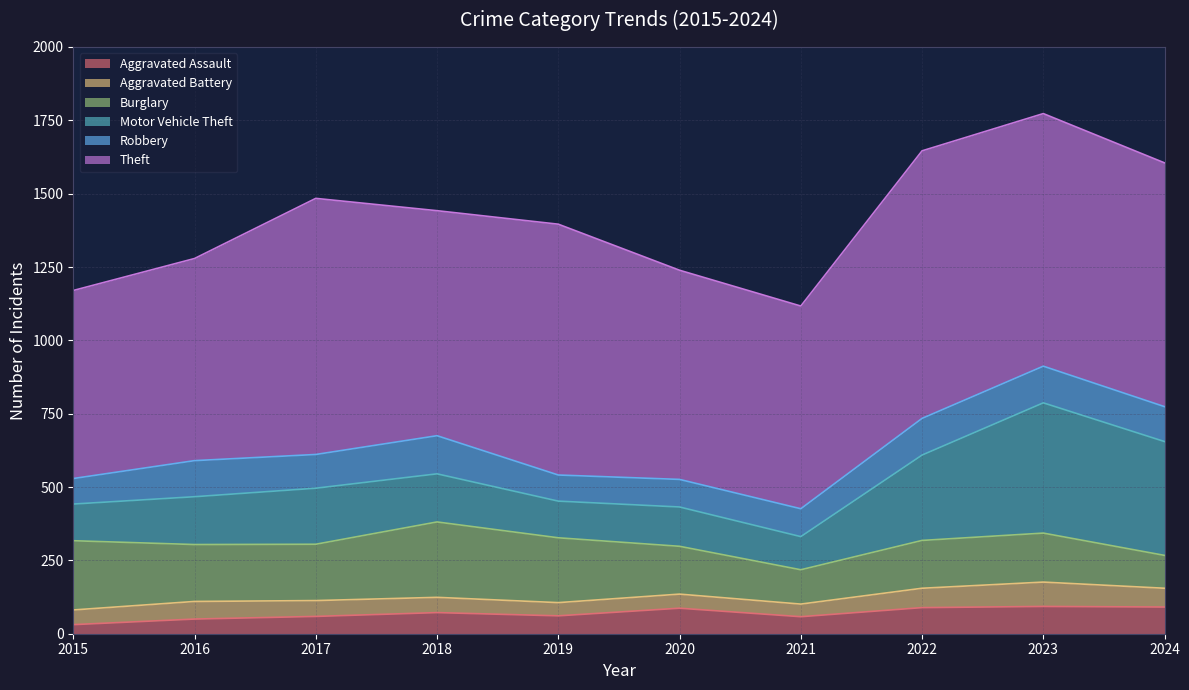

At which label does Motor Vehicle Theft reach its peak?

2023